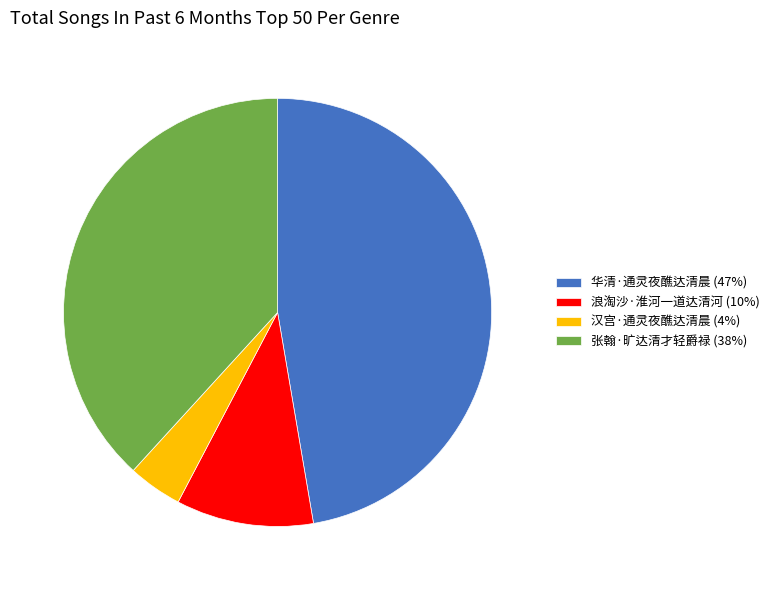

Between 张翰·旷达清才轻爵禄 and 华清·通灵夜醮达清晨, which is larger?

华清·通灵夜醮达清晨